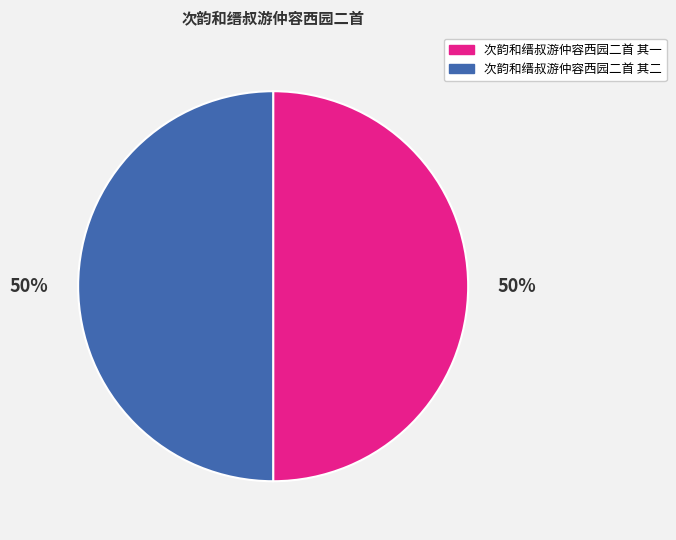

Does any single category account for the majority?

Yes